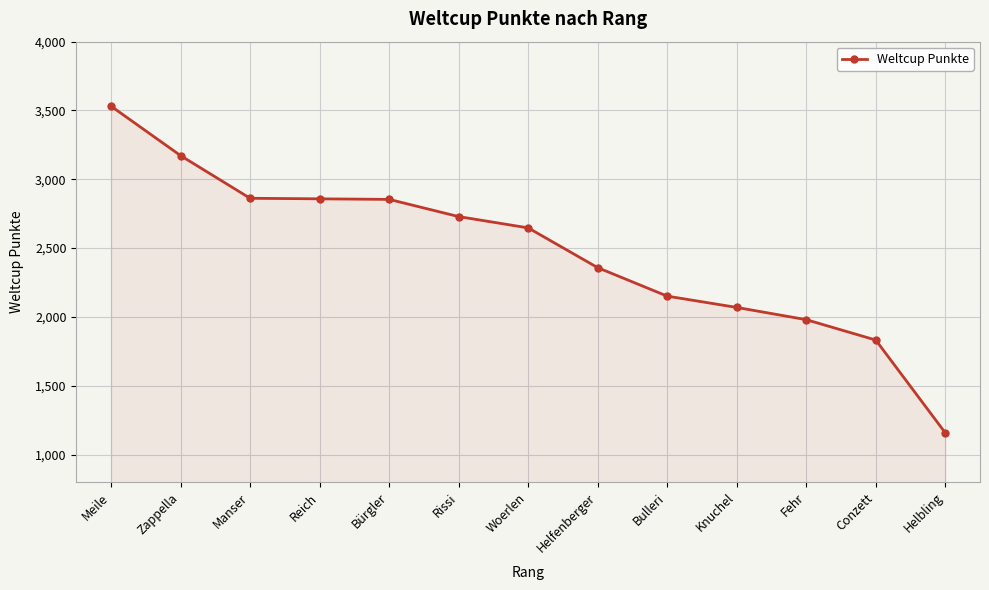

The value at Rissi is 4071. True or false?

False